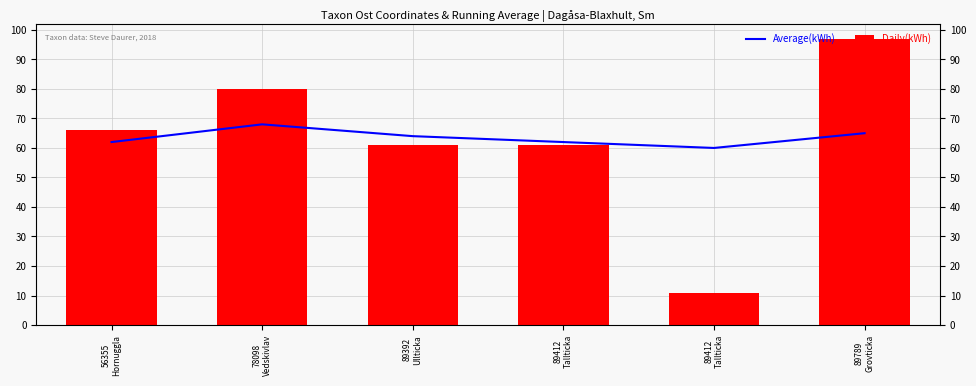

What is the minimum value shown in the chart?

11